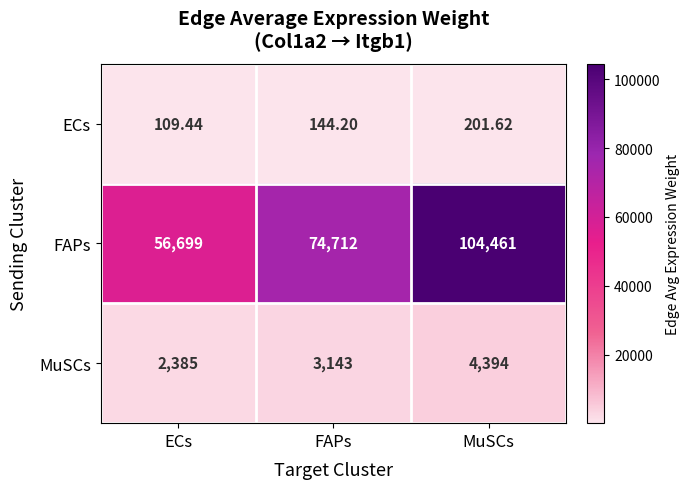

List the series in order of their peak value, lowest first.

ECs, MuSCs, FAPs